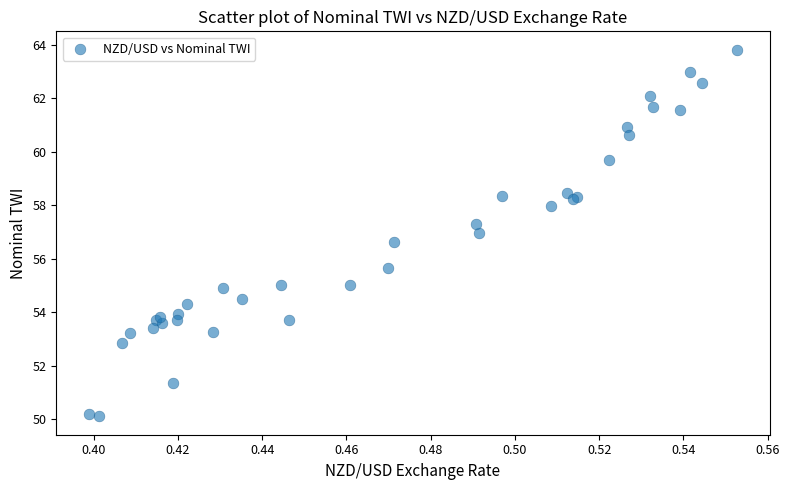

What Y value in the scatter plot is closest to 56?

55.6